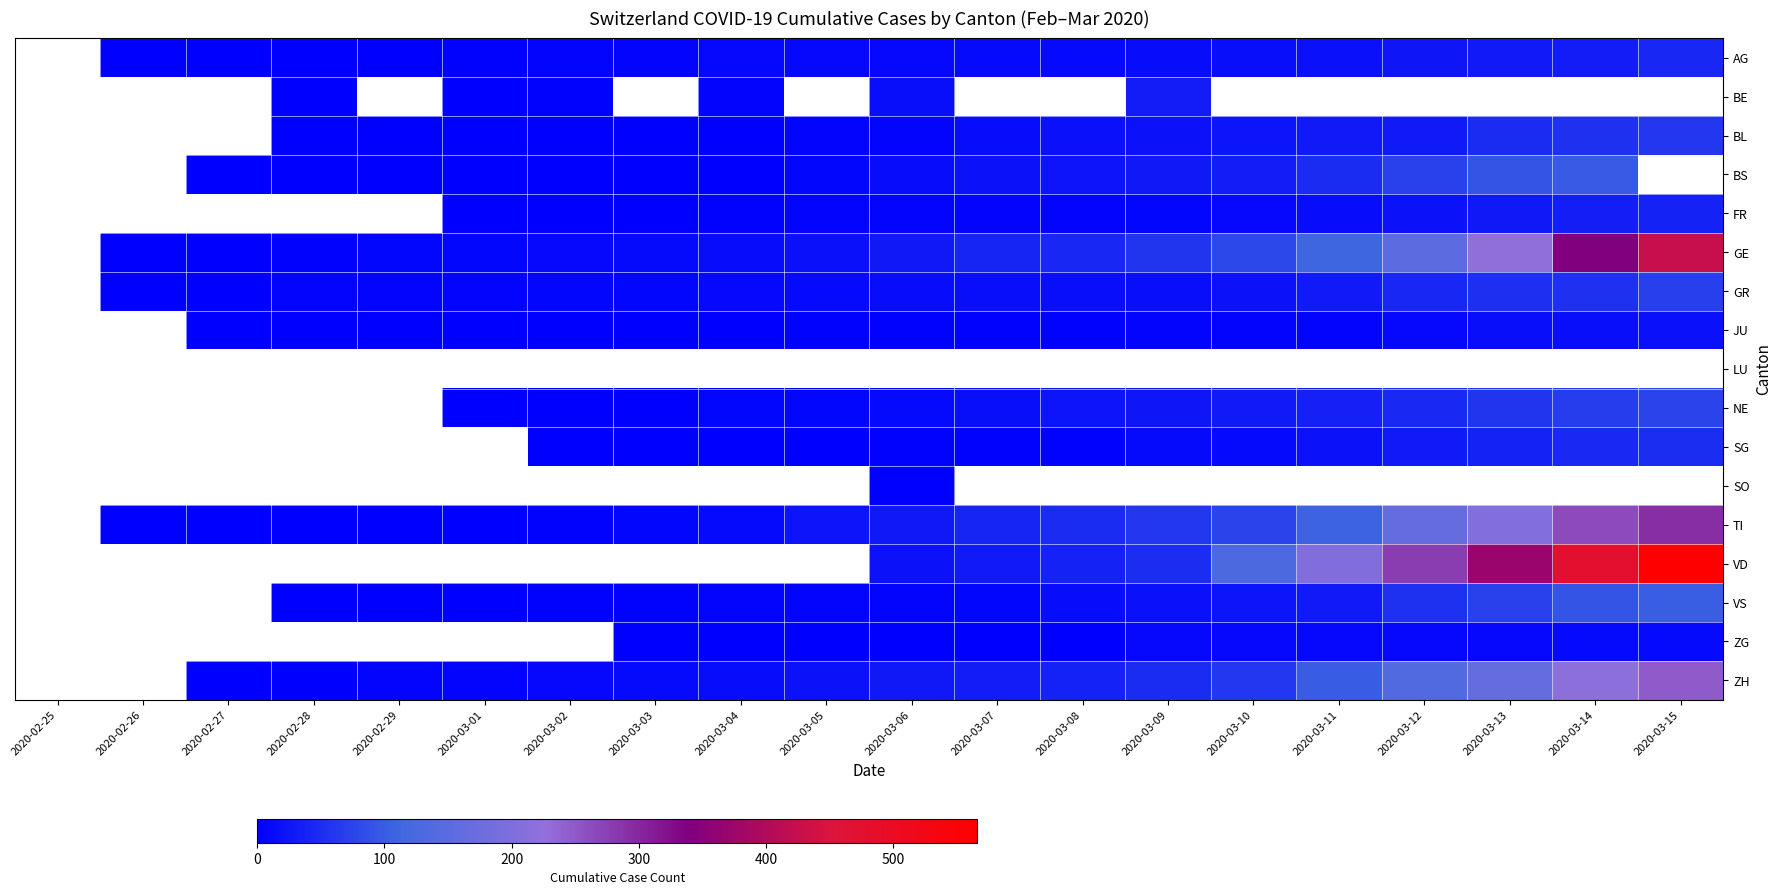

What is the spread (max minus min) of values at 2020-03-05?

24.0